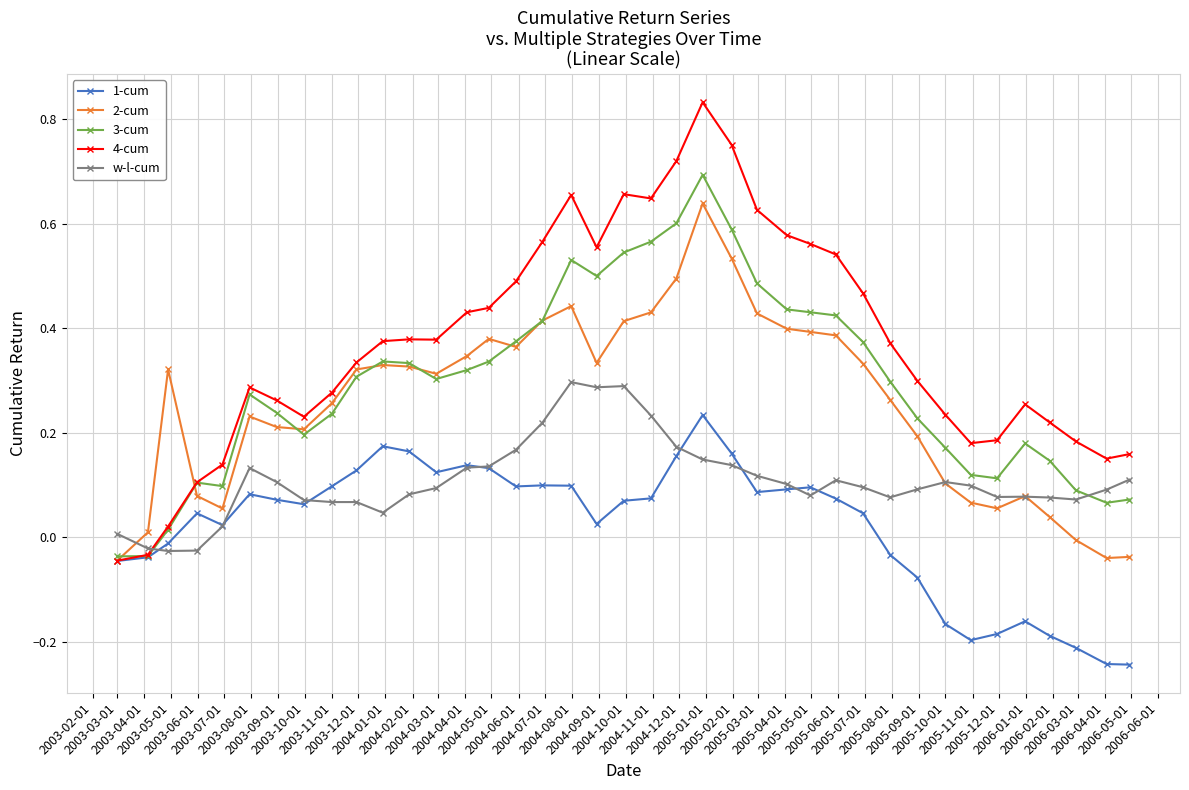

True or false: 3-cum has more than 0 points higher than both neighbors.

True